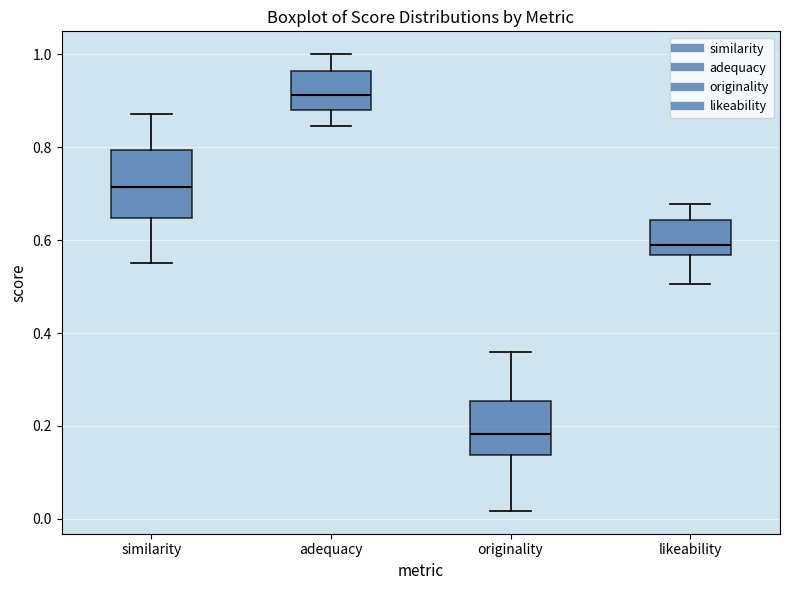

Which box has the lowest median line?

originality